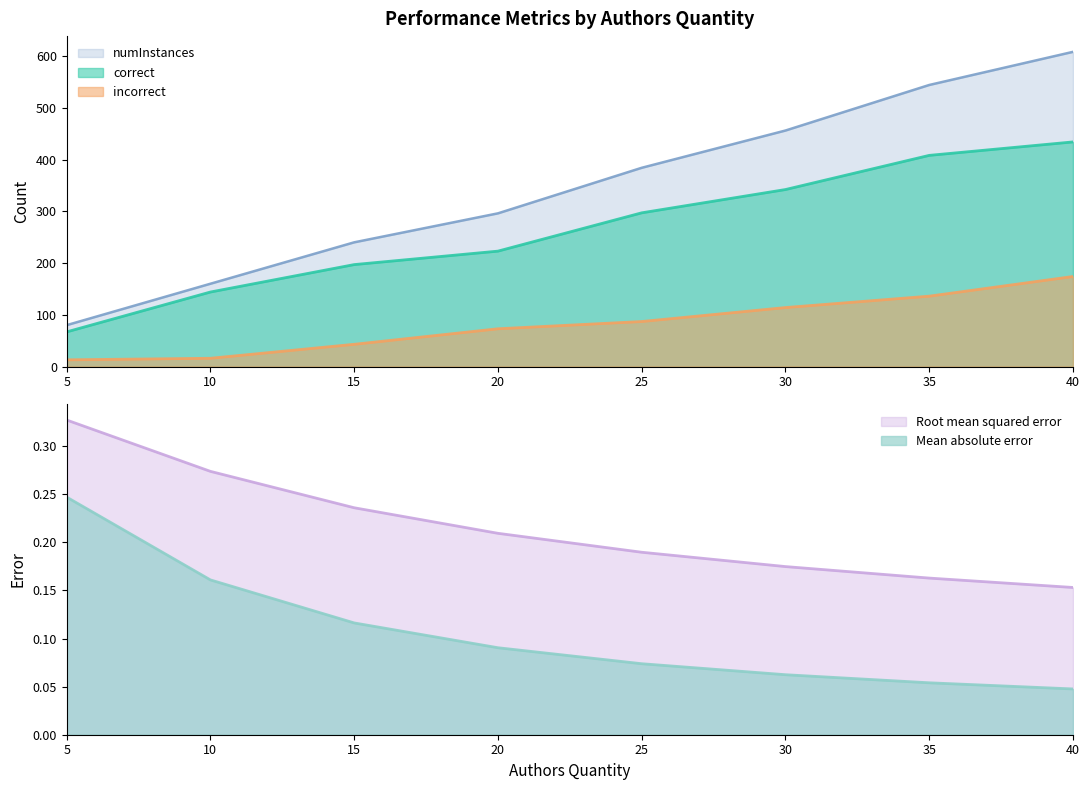

What is the average value of the correct series?

264